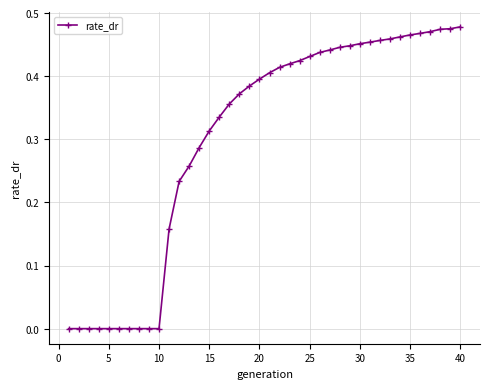

Count the number of data series in this chart.

1